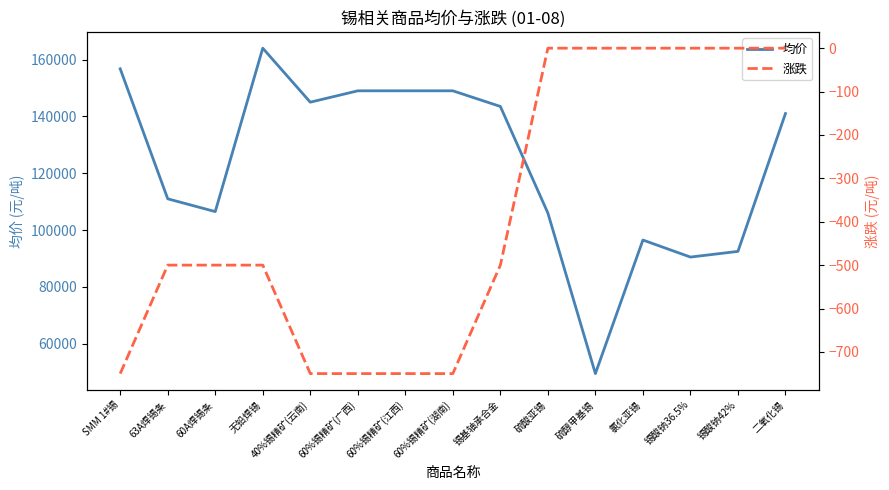

What is the label of the 6th point from the right?

硫酸亚锡